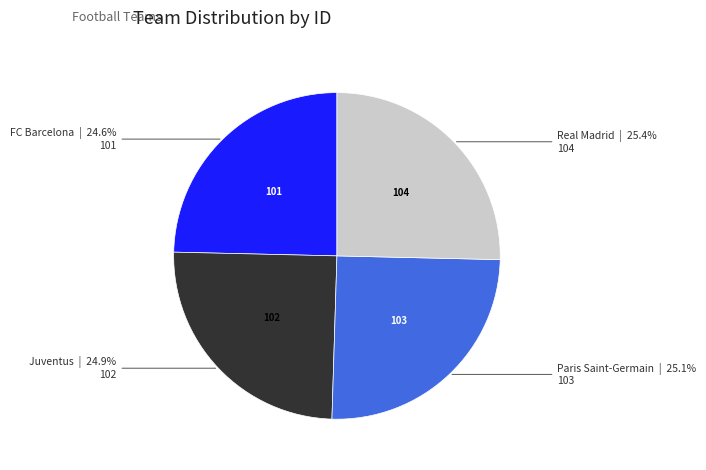

Does any single category account for the majority?

No